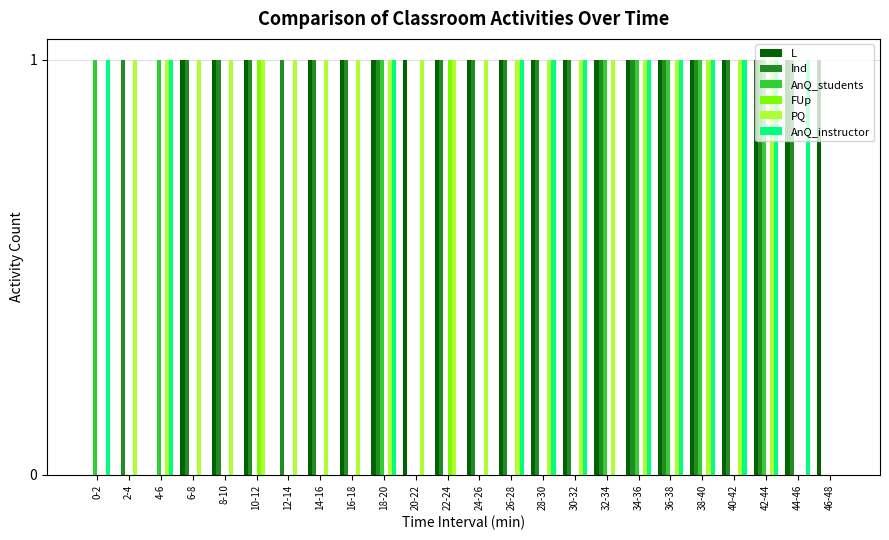

Reading left to right, list all the values displayed in this chart.

L: 0	0	0	1	1	1	0	1	1	1	1	1	1	1	1	1	1	1	1	1	1	1	1	1
Ind: 0	1	0	1	1	1	1	1	1	1	0	1	1	1	1	1	1	1	1	1	1	1	1	0
AnQ_students: 1	0	1	0	0	0	0	0	0	1	0	0	0	0	0	0	1	1	1	1	0	1	0	0
FUp: 0	0	0	0	0	1	0	0	0	0	0	1	0	0	0	0	0	0	0	0	0	0	0	0
PQ: 0	1	1	1	1	1	1	1	1	1	1	1	1	1	1	1	1	1	1	1	1	1	0	0
AnQ_instructor: 1	0	1	0	0	0	0	0	0	1	0	0	0	1	1	1	0	1	1	1	1	1	1	0